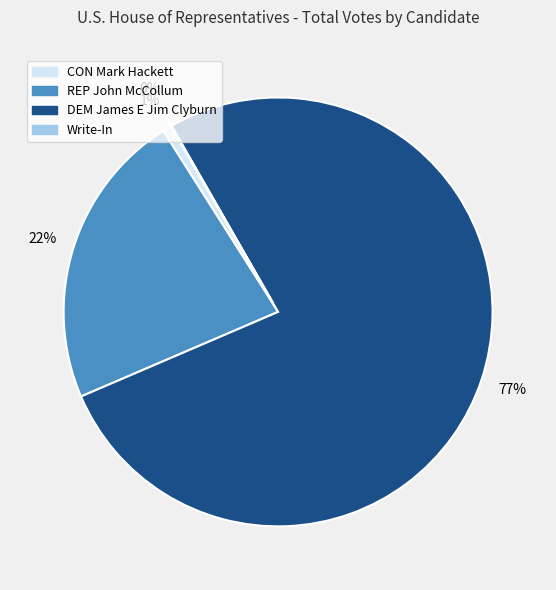

Do CON Mark Hackett and REP John McCollum together represent more than half of the pie?

No